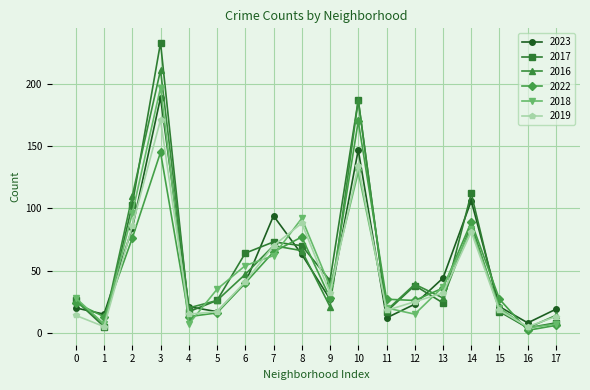

The value of 2022 at 11 is 12. True or false?

False